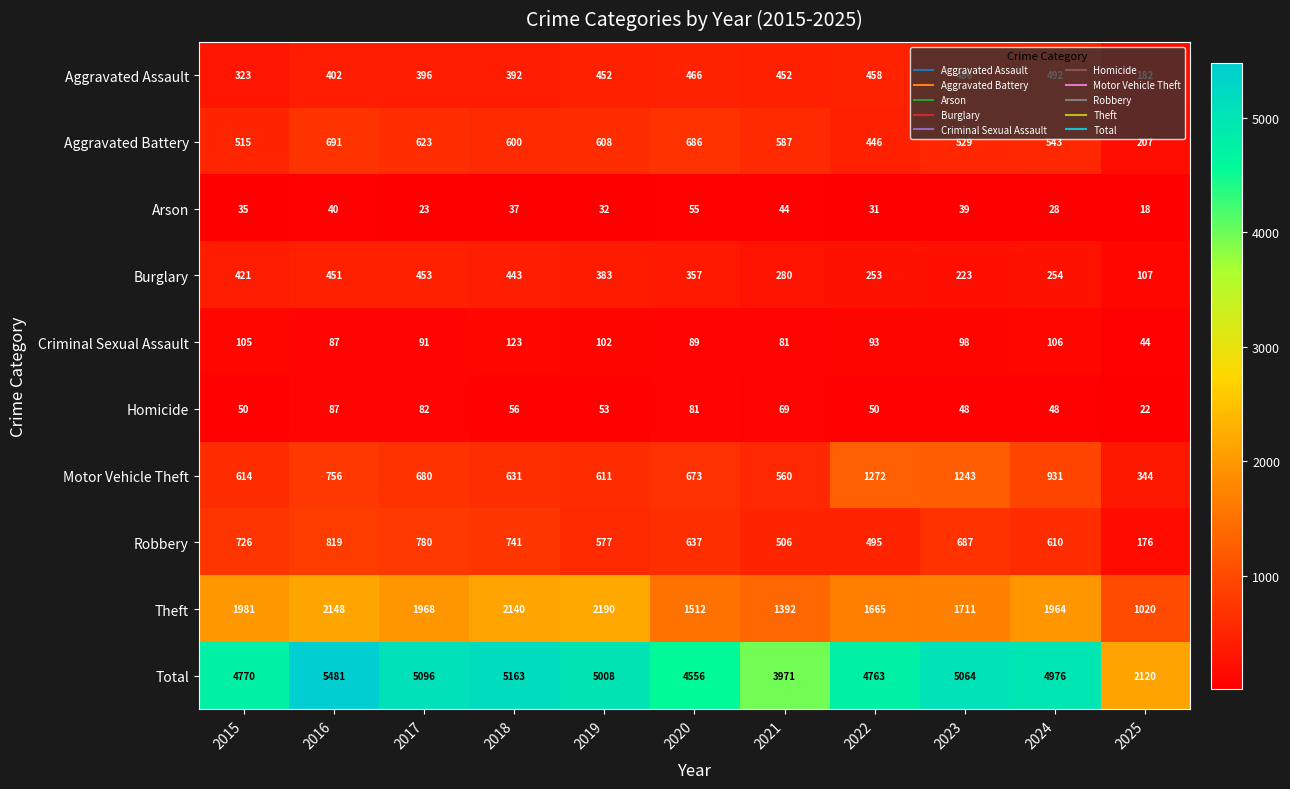

True or false: Burglary has a value of 418 at 2022.

False